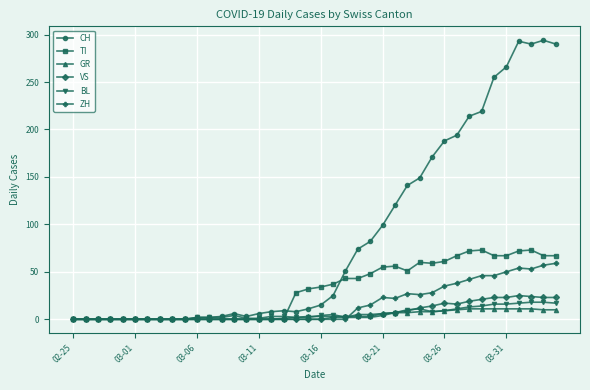

Is this an area chart (filled region under the line)?

No